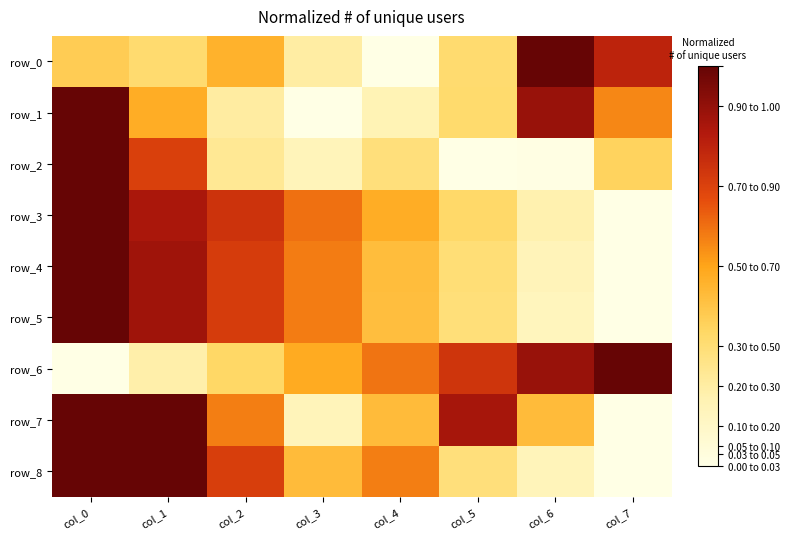

How many positive values does the row_3 series have?

7